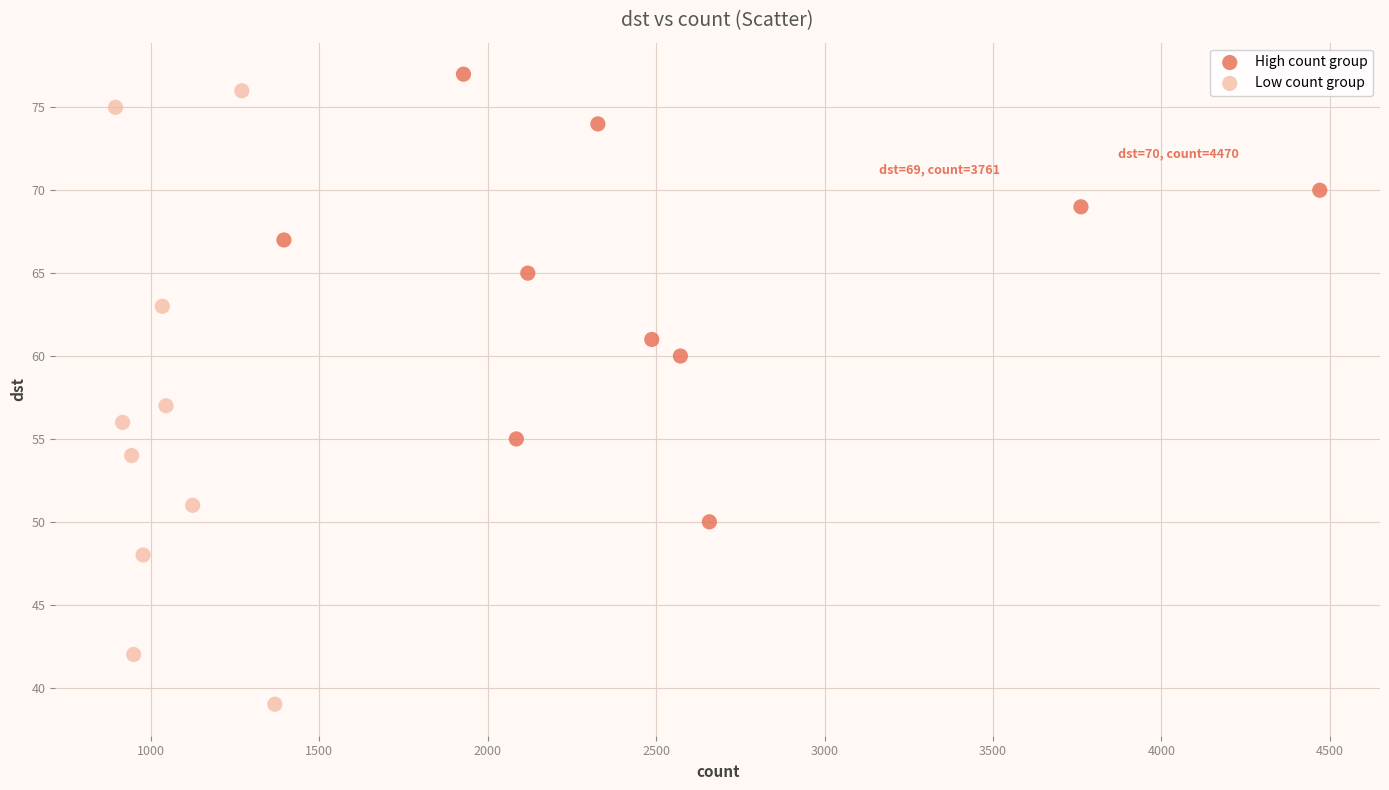

Which series contains the highest Y value?

High count group